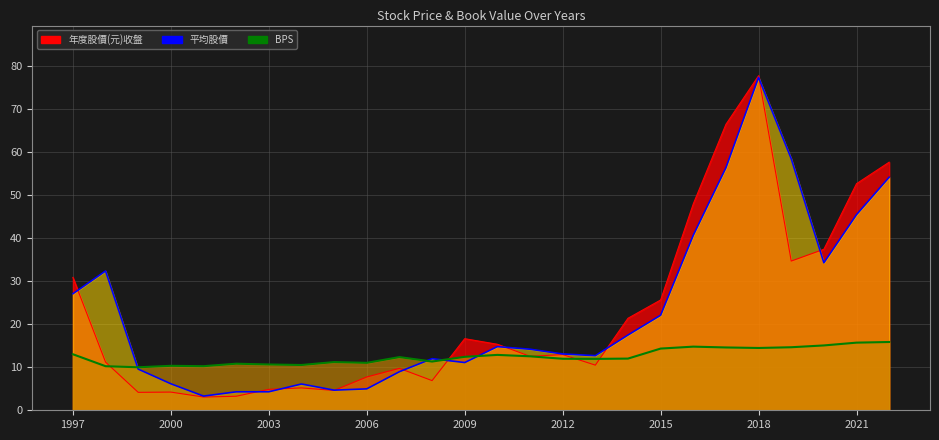

Reading right to left, extract all data points from this chart.

年度股價(元)收盤: 57.7	52.7	37.5	34.7	77.8	66.5	48.0	25.6	21.4	10.5	12.9	12.6	15.3	16.6	6.9	9.8	7.8	4.6	5.2	4.9	3.3	3.1	4.2	4.2	11.2	30.9
BPS: 15.9	15.7	15.1	14.7	14.5	14.6	14.8	14.3	12.0	11.9	12.0	12.6	12.9	12.4	11.3	12.4	11.0	11.2	10.5	10.7	10.8	10.2	10.3	10.0	10.2	13.0
平均股價: 54.2	45.5	34.3	58.5	77.4	56.4	40.7	22.1	17.5	12.7	13.1	14.2	14.8	11.1	12.0	9.0	5.0	4.7	6.1	4.3	4.3	3.3	6.2	9.6	32.4	27.1